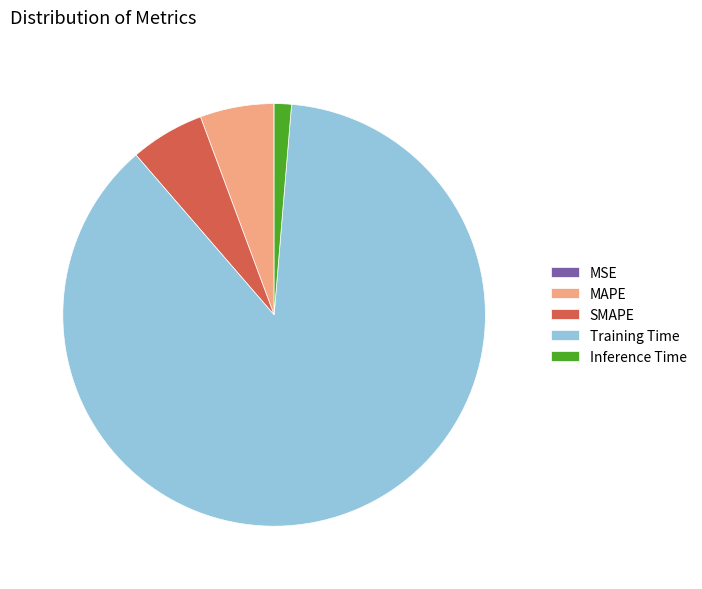

Which category has the biggest portion of the pie?

Training Time